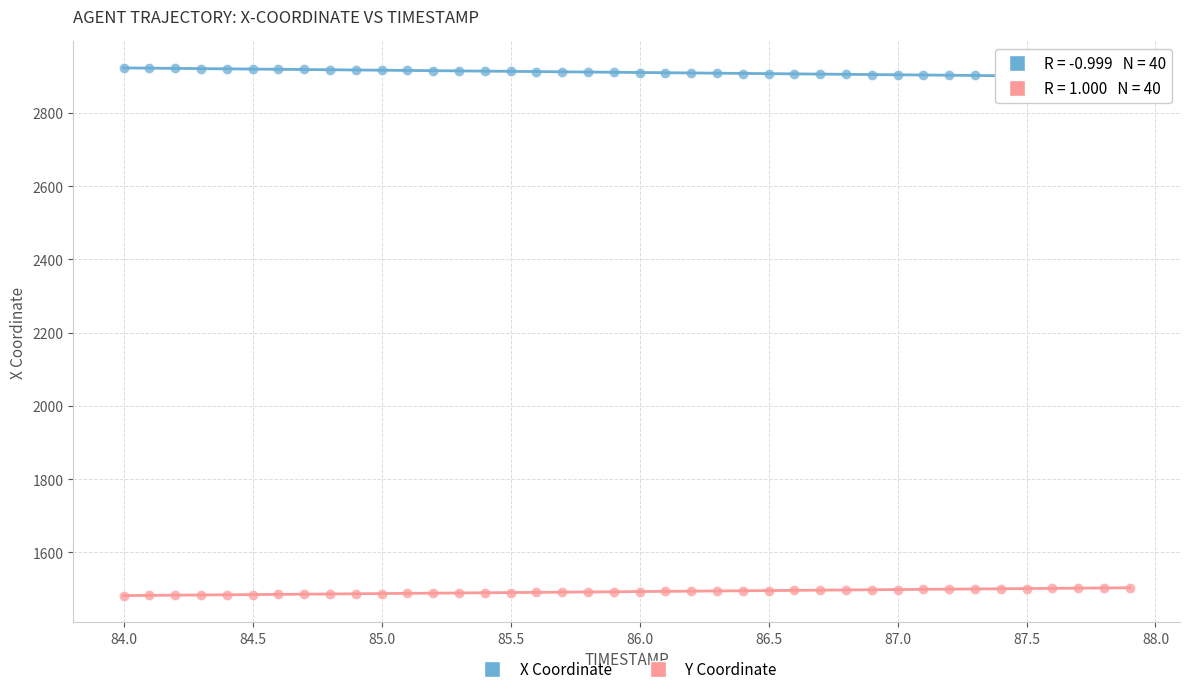

Which series contains the highest Y value?

X Coordinate